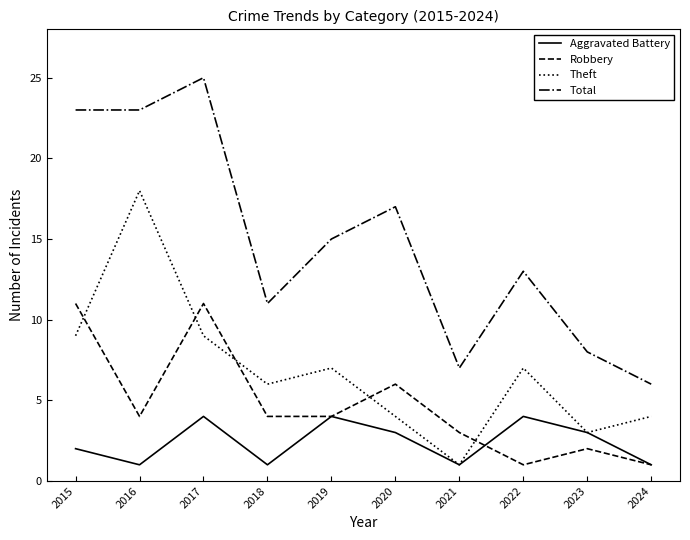

What is the sum of all Total values?

148